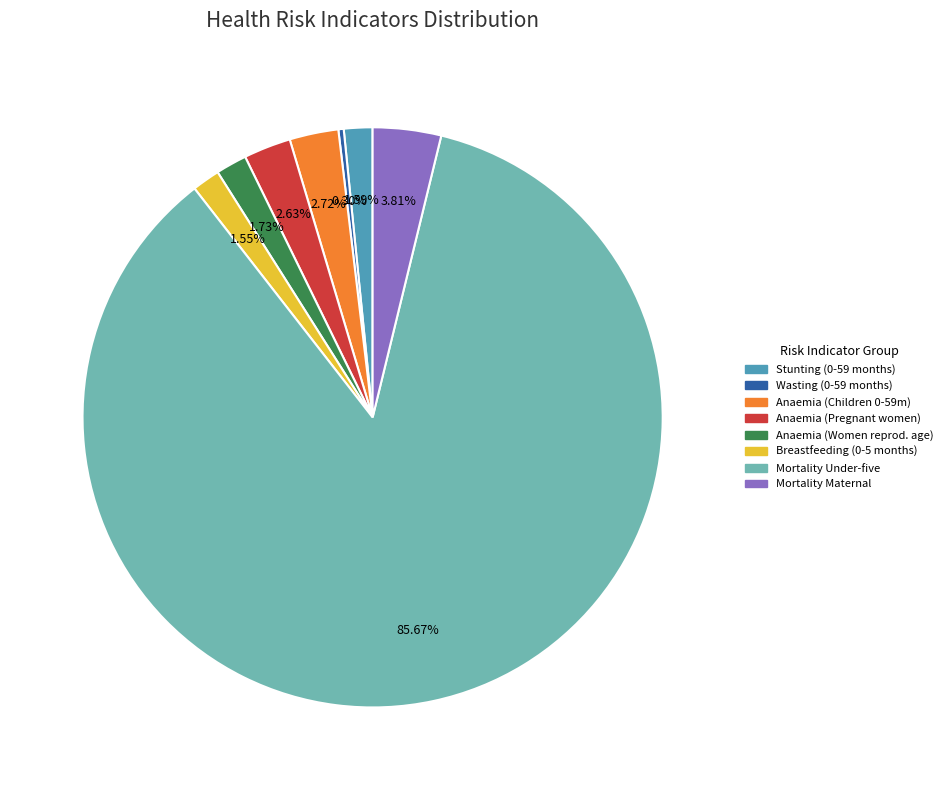

Count the number of slices in the pie.

8